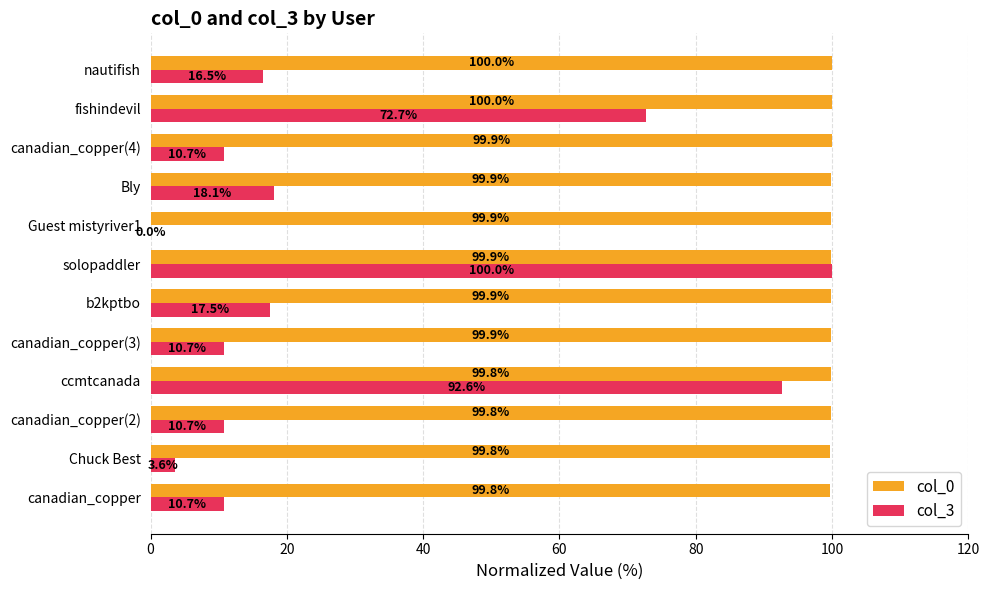

What is the maximum value for col_3?

100.0